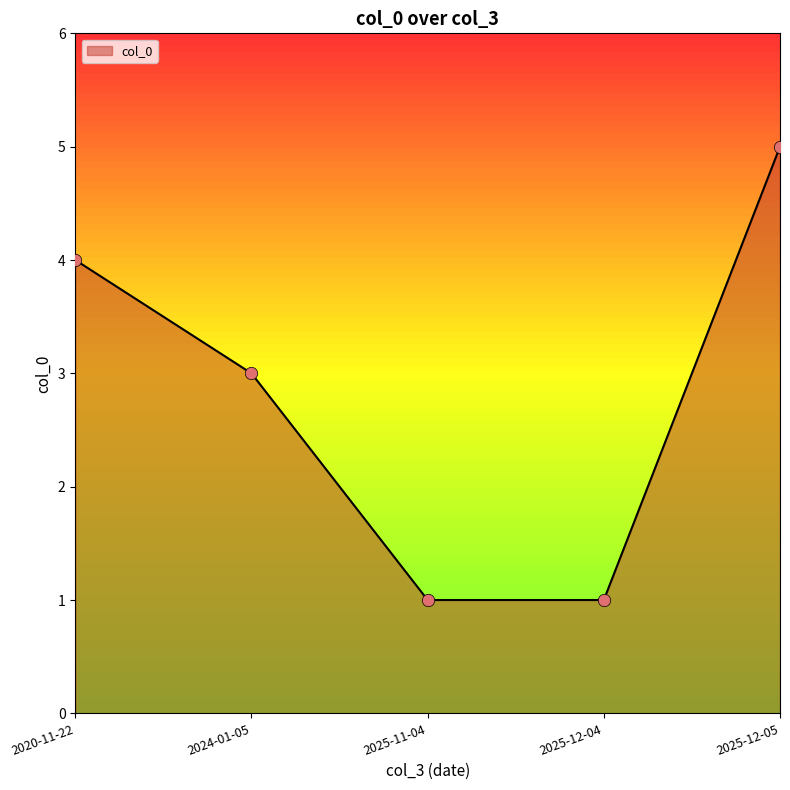

What is the change in value from 2024-01-05 to 2025-12-05?

+2